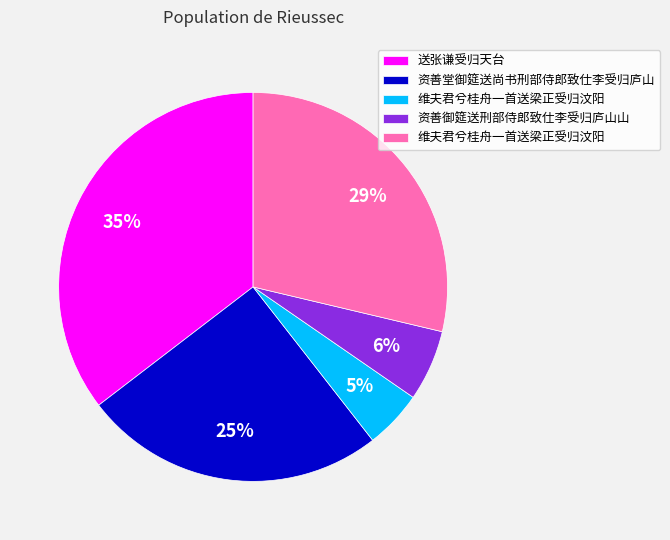

To the nearest percent, what is the average slice percentage?

20%